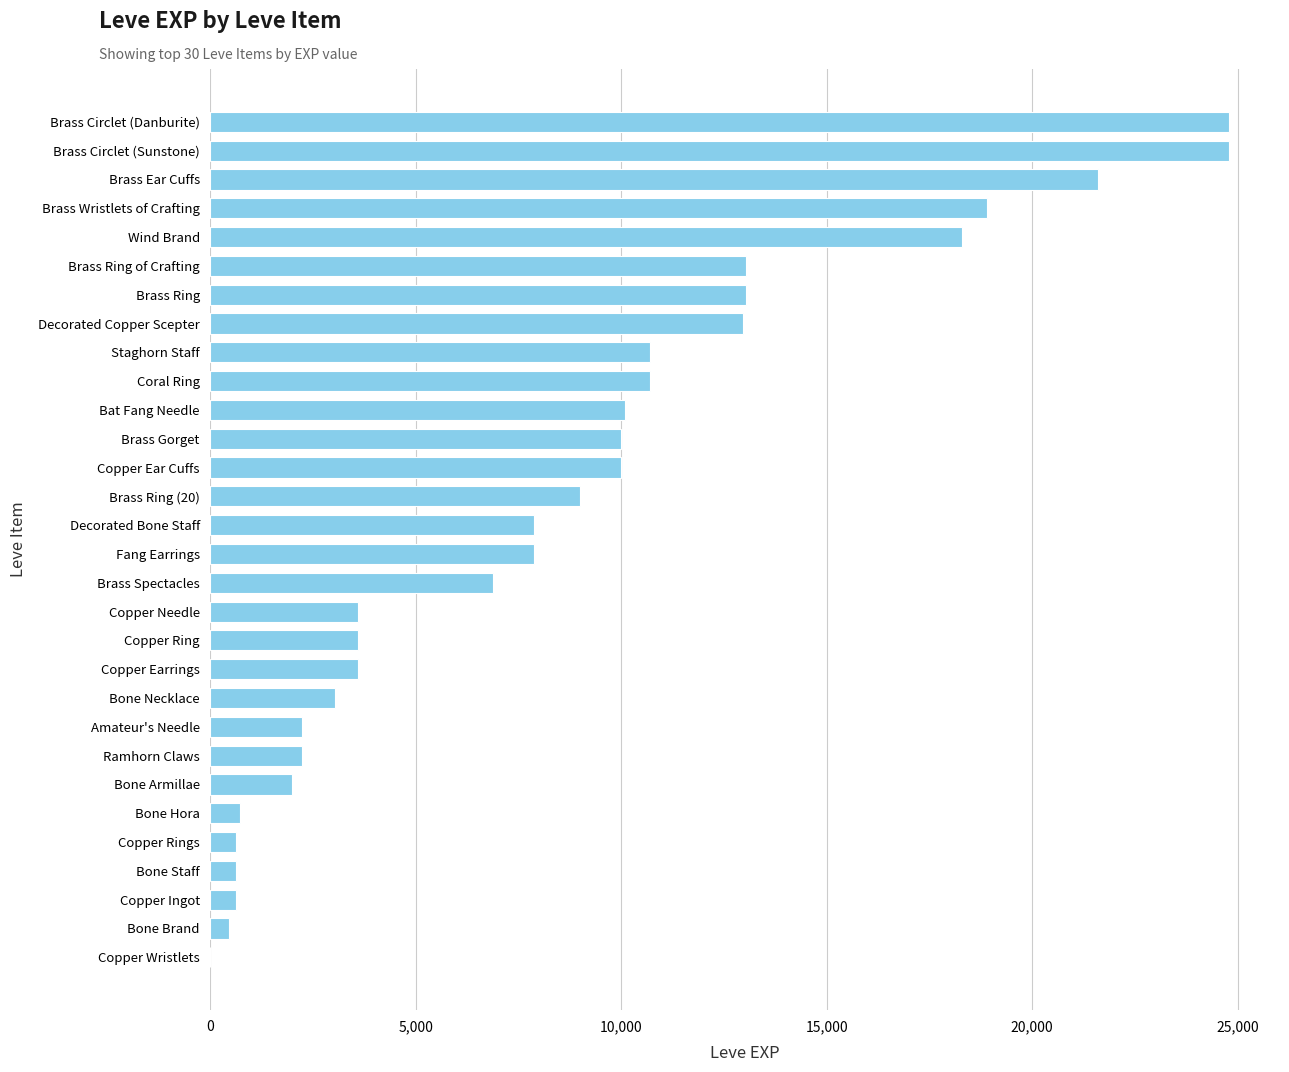

What is the maximum value shown in the chart?

24790